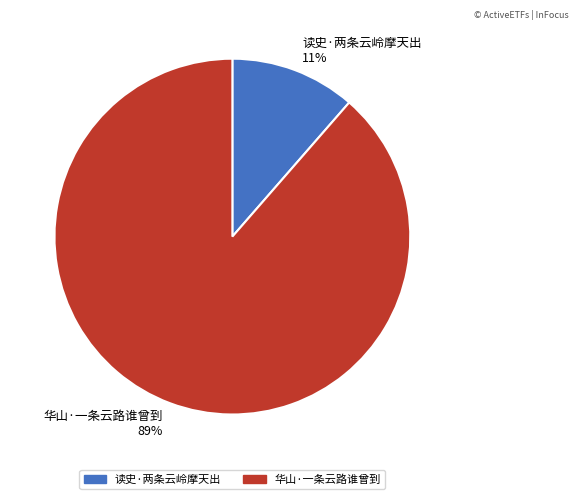

Do 读史·两条云岭摩天出 11% and 华山·一条云路谁曾到 89% together represent more than half of the pie?

Yes